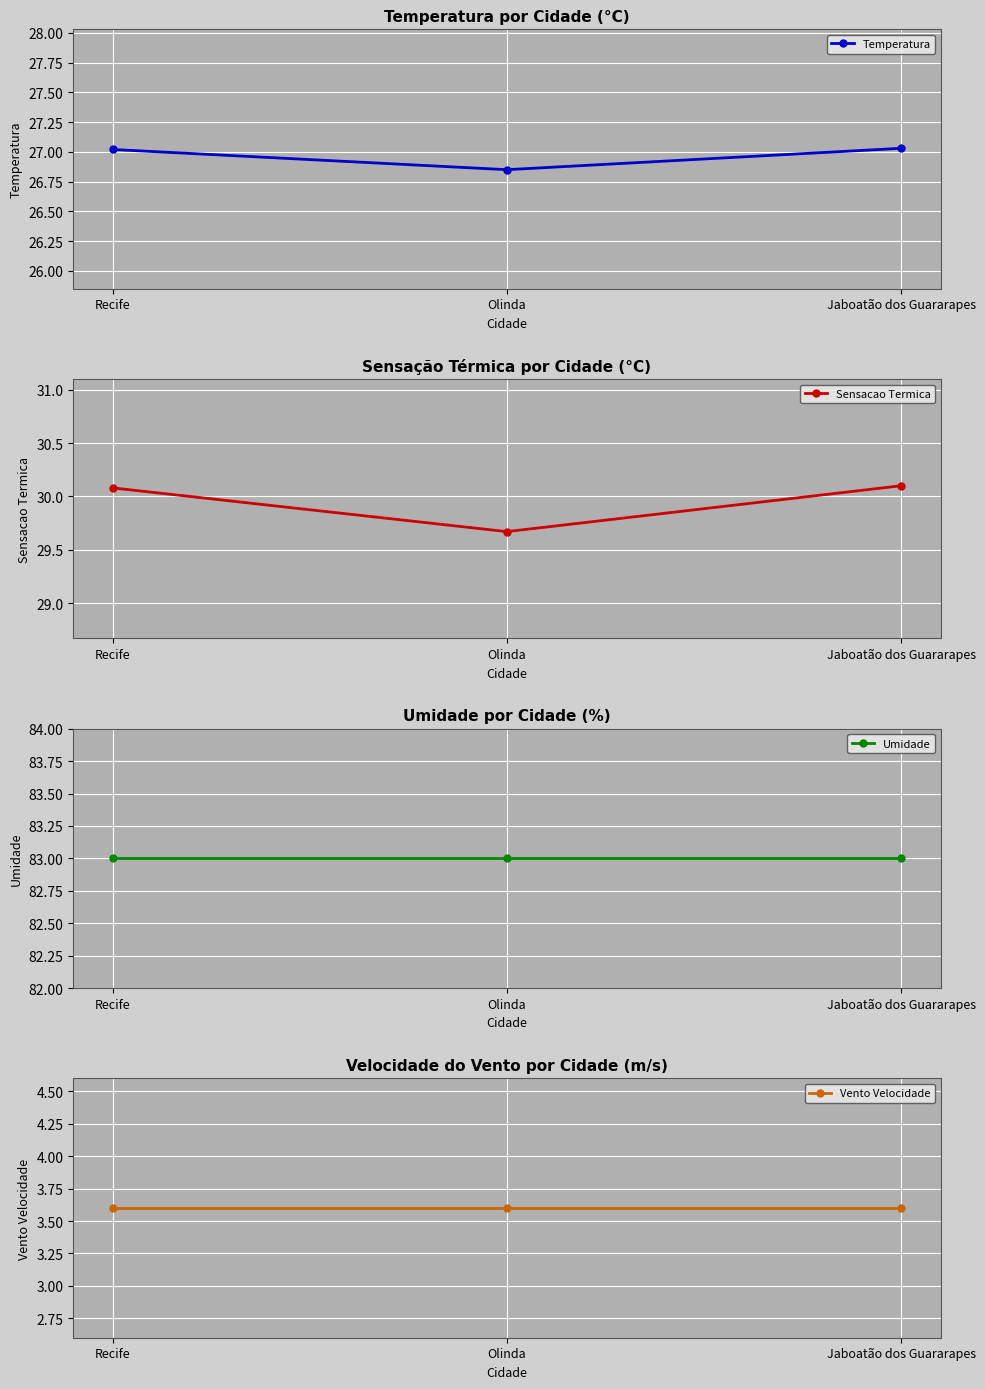

What is the label of the 1st point from the right?

Jaboatão dos Guararapes